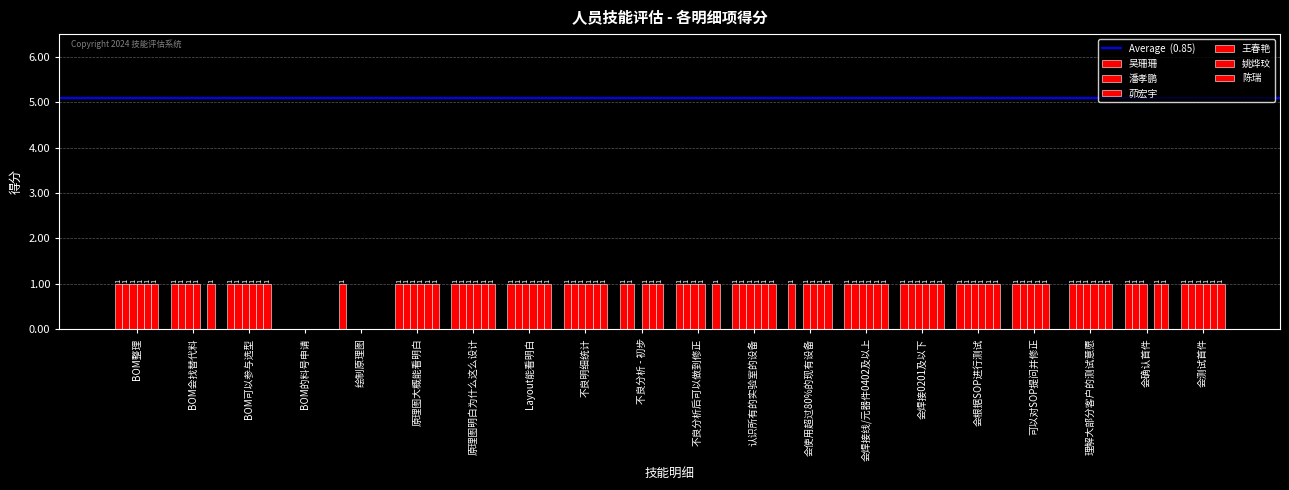

What is the label of the 15th bar from the right?

原理图大概能看明白